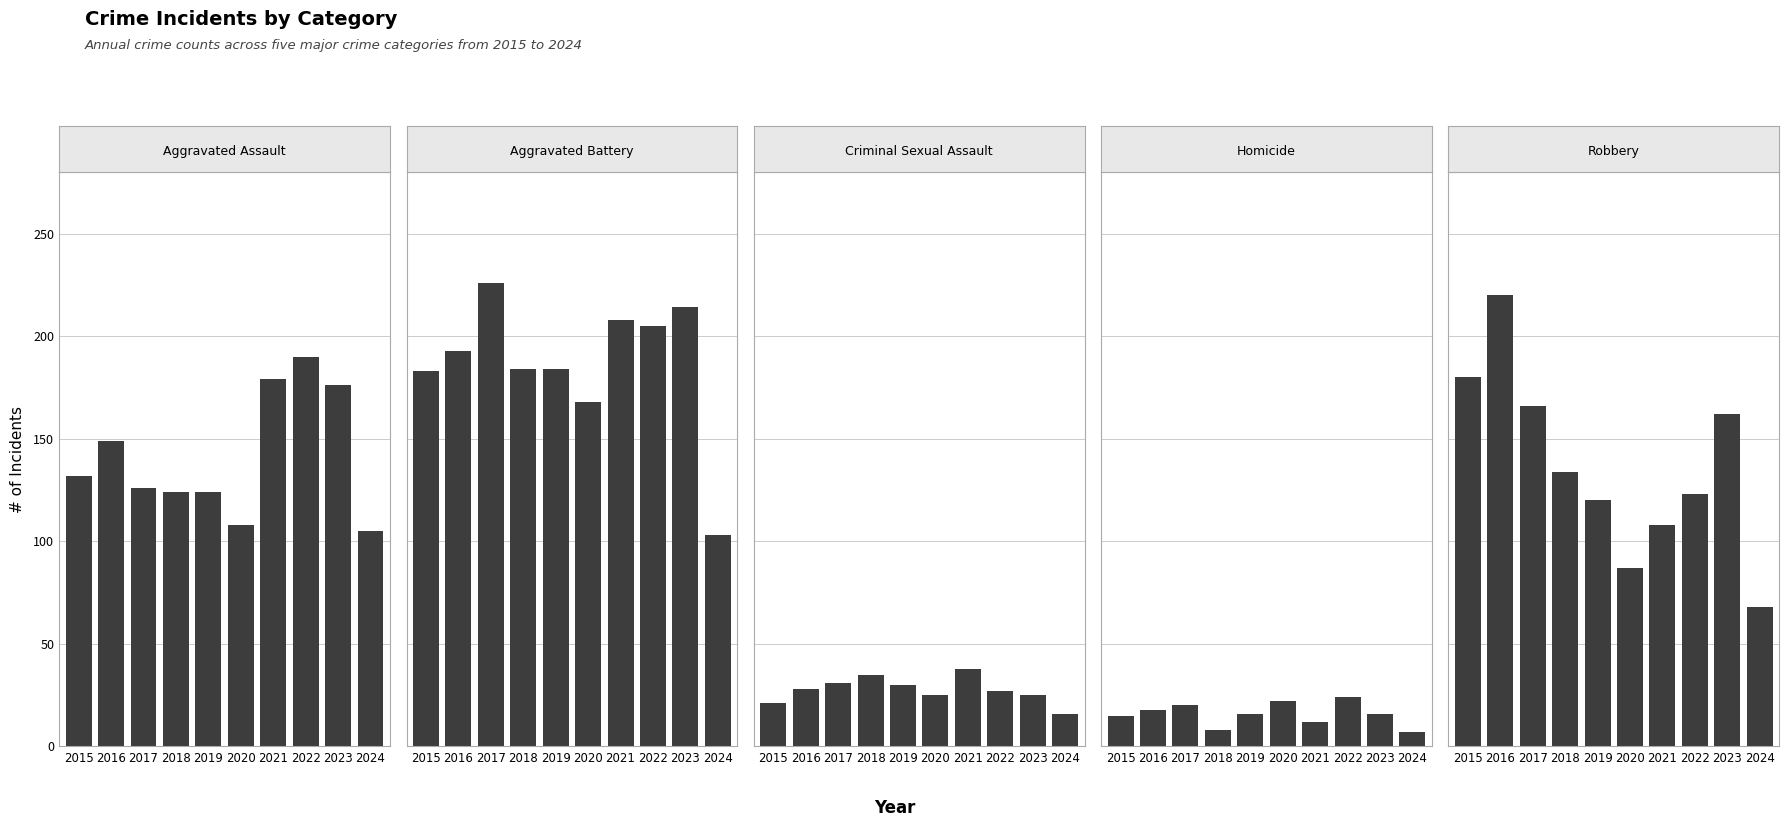

What is the minimum value shown in the chart?

7